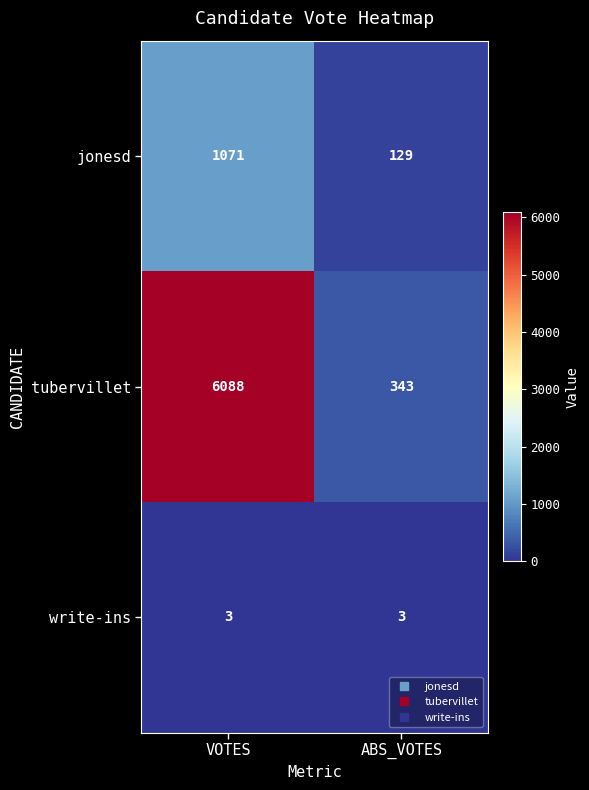

Which series has the largest total across all categories?

tubervillet